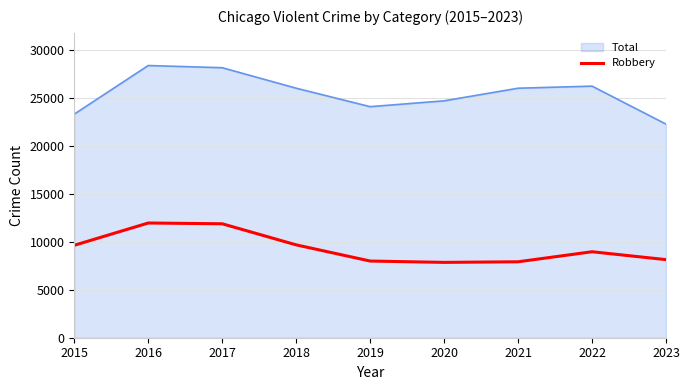

What is the maximum value shown in the chart?

28380